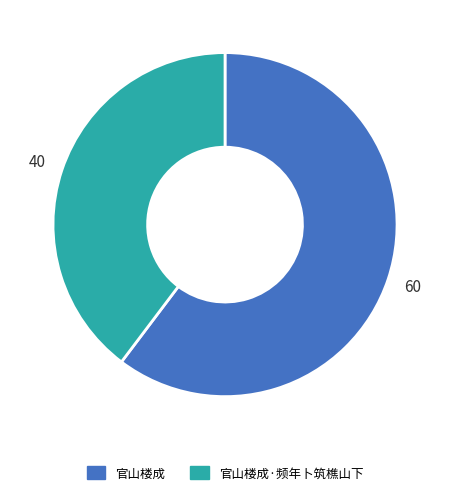

The 官山楼成 slice represents 71% of the pie. True or false?

False